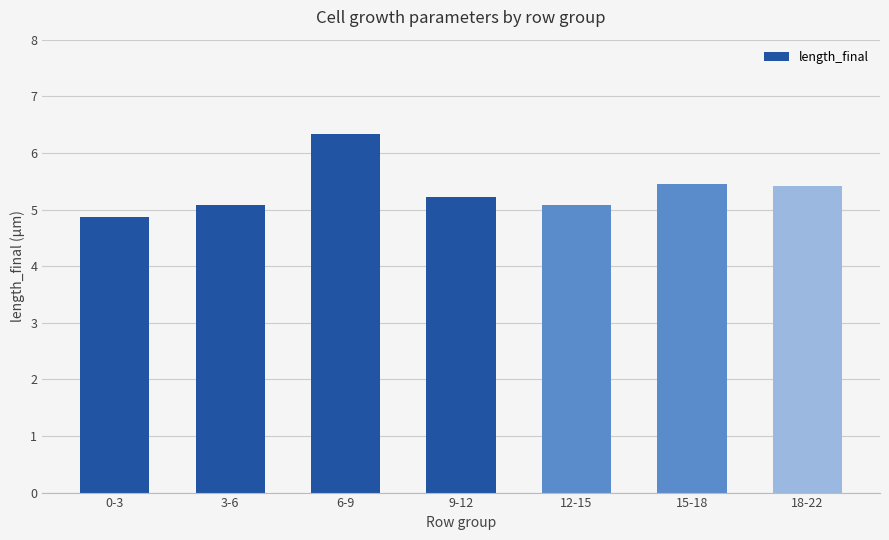

How many bars are there in total?

7